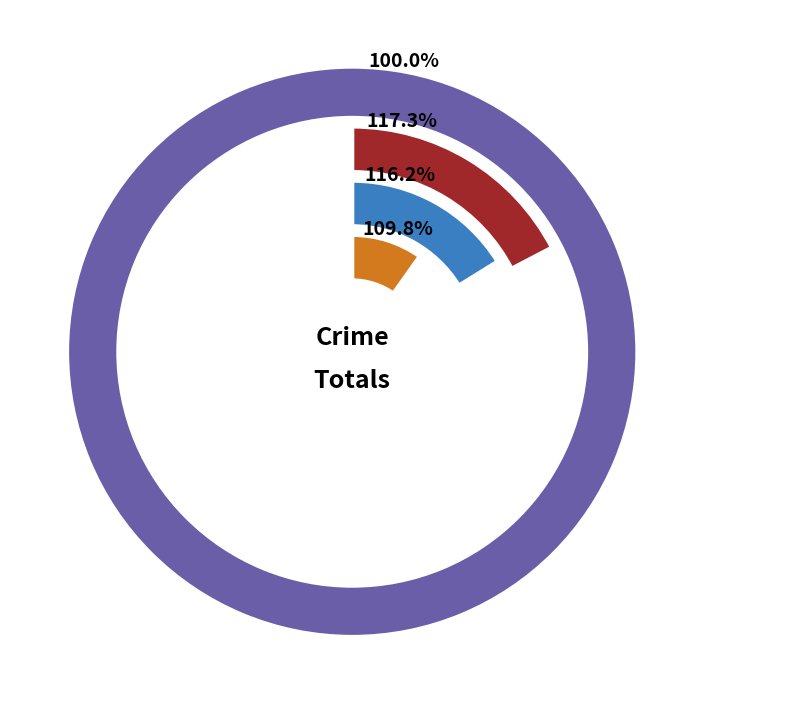

Is there any slice that represents more than half of the pie?

No